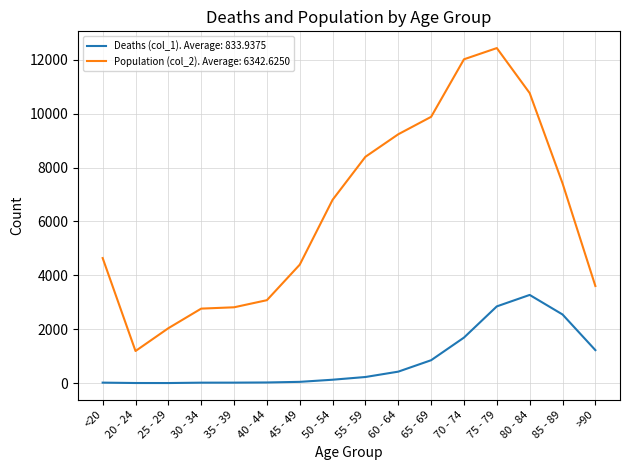

At which label does Population (col_2). Average: 6342.6250 reach its minimum?

20 - 24